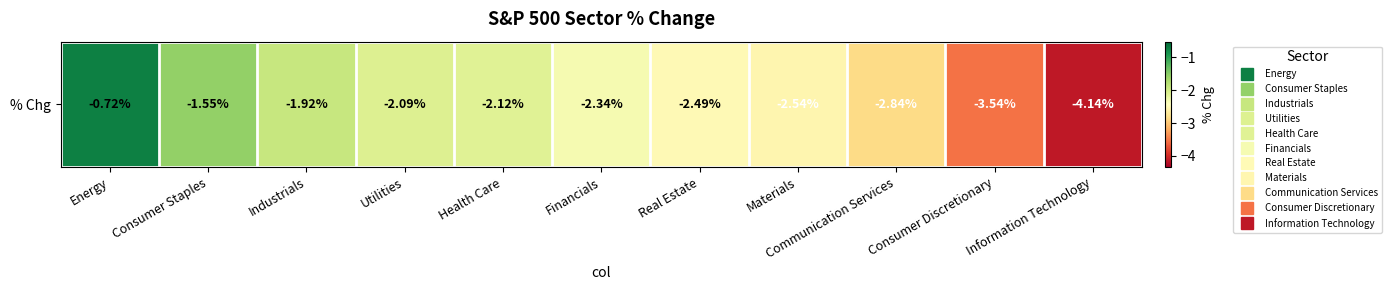

Count the number of data series in this chart.

1